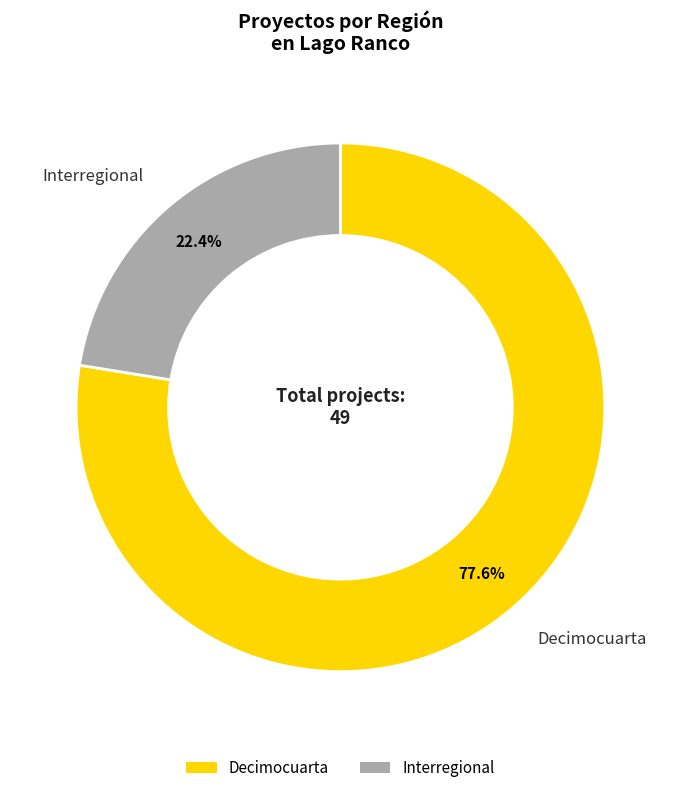

What portion of the pie excludes Decimocuarta?

22.4%